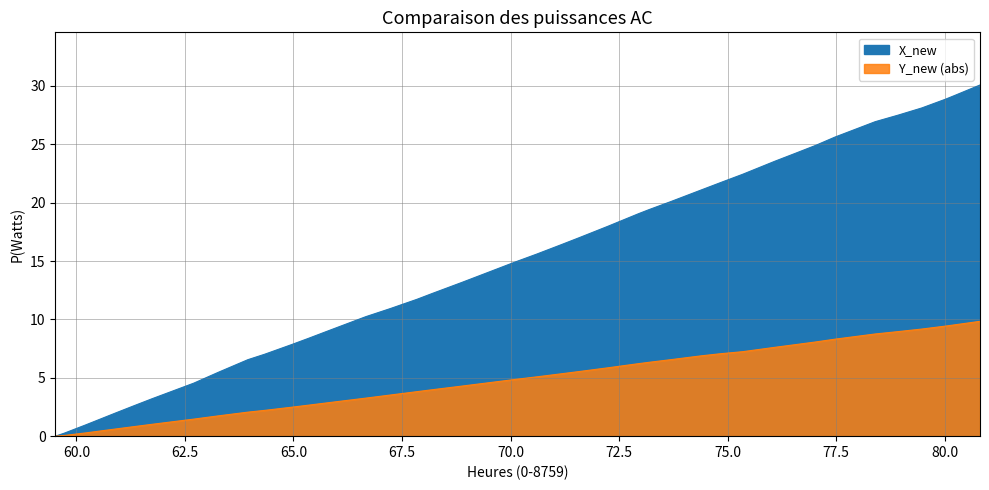

Rank the series by their maximum value, from lowest to highest.

Y_new, X_new